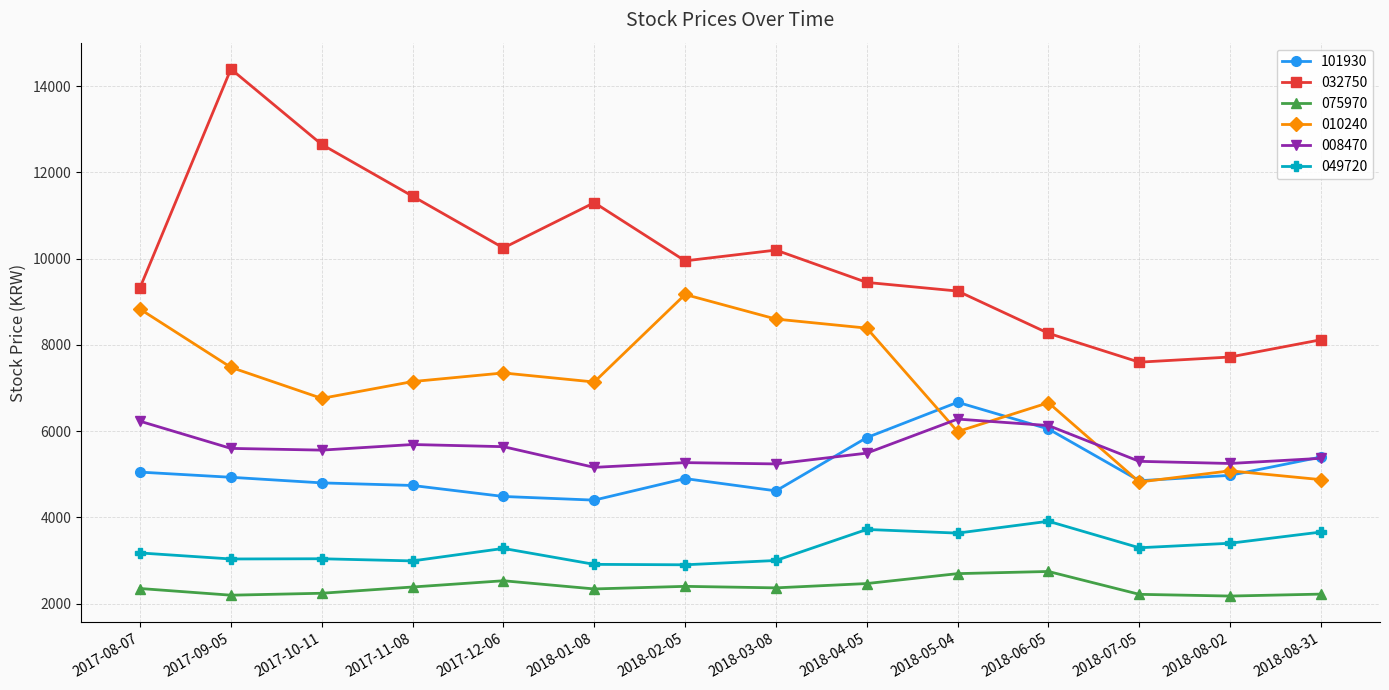

What is the difference between the highest and lowest values at 2018-07-05?

5385